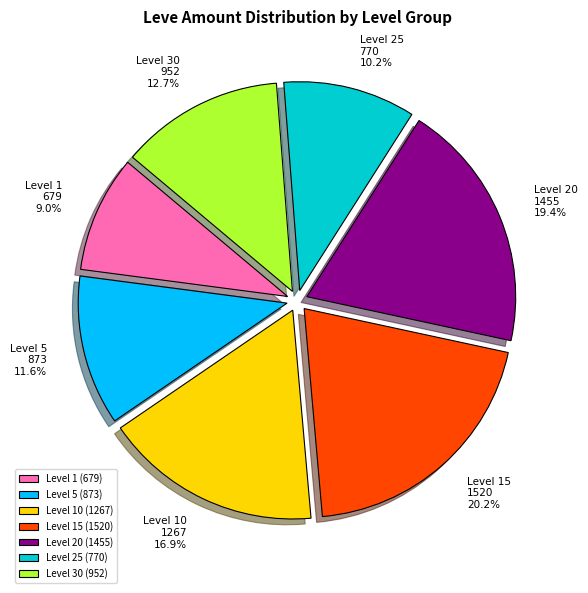

What is the total percentage of Level 20 and Level 15?

39.6%